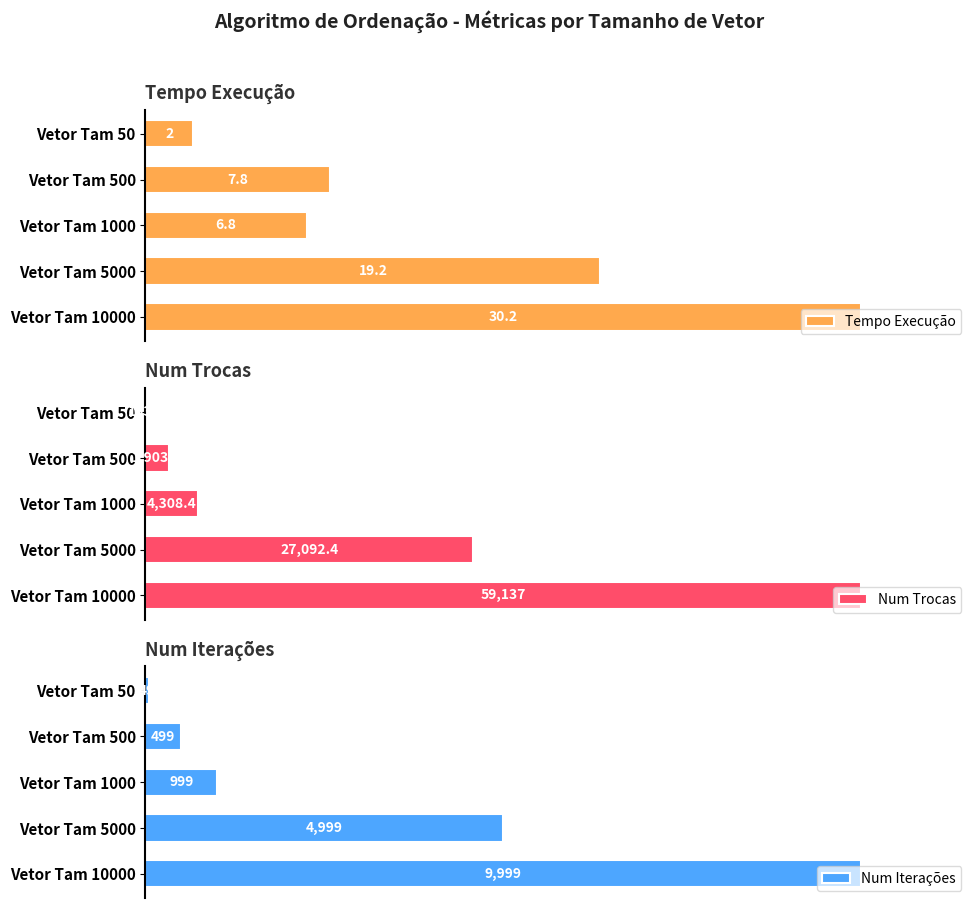

Where is Tempo Execução nearest to the value 16?

Vetor Tam 5000